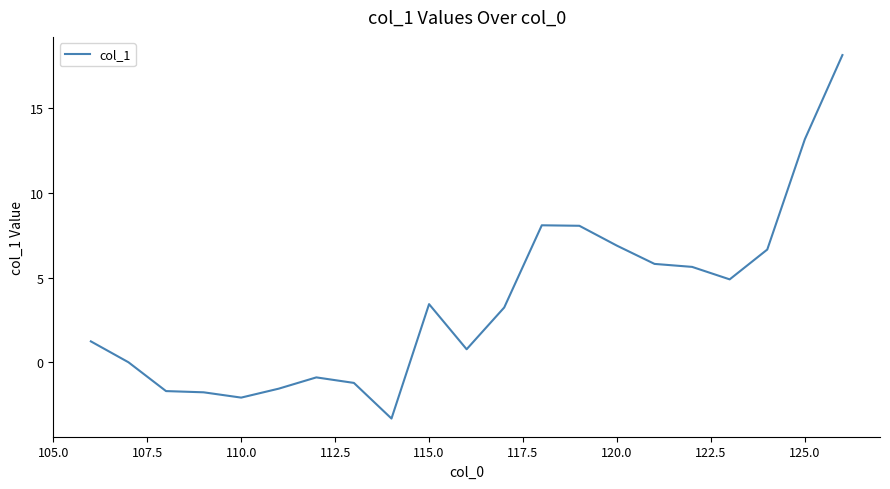

What is the smallest value displayed?

-3.3